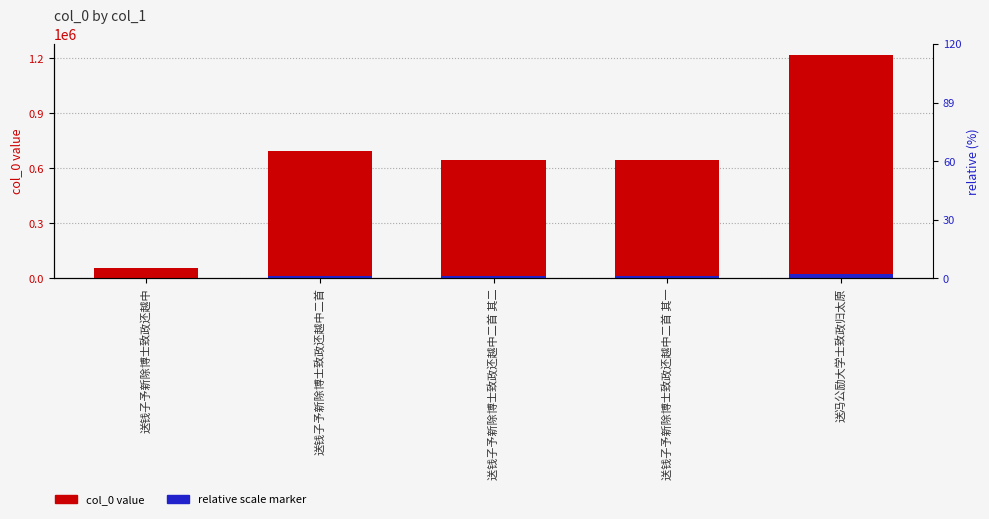

What is the label of the 5th bar from the right?

送钱子予新除博士致政还越中